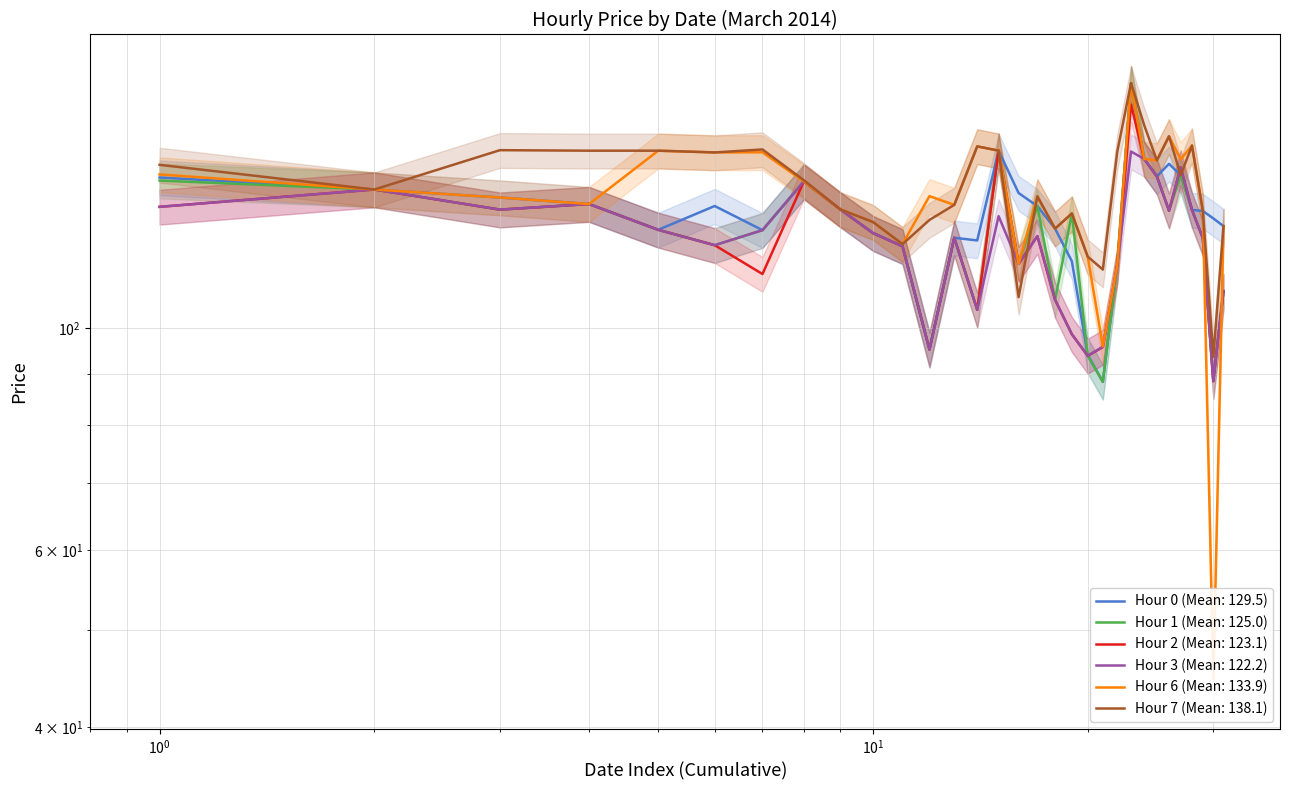

True or false: Hour 3 and Hour 2 cross at least once.

False